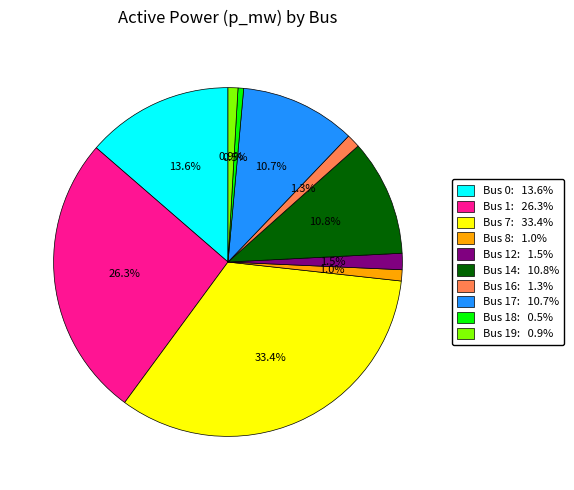

How many segments does this pie chart have?

10